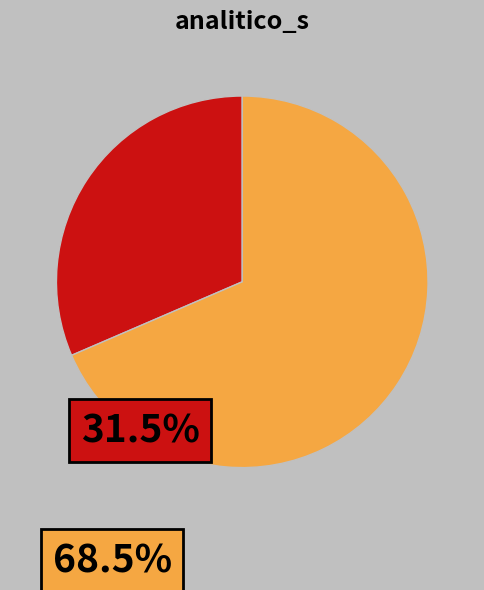

Is there any slice that represents more than half of the pie?

Yes